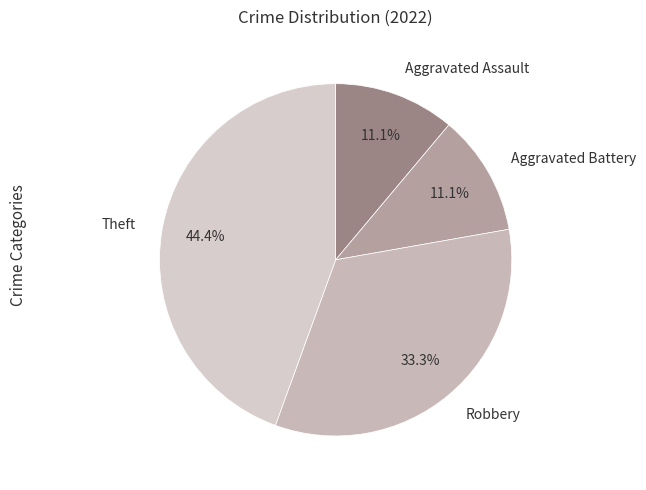

To the nearest percent, what portion does Theft represent?

44%